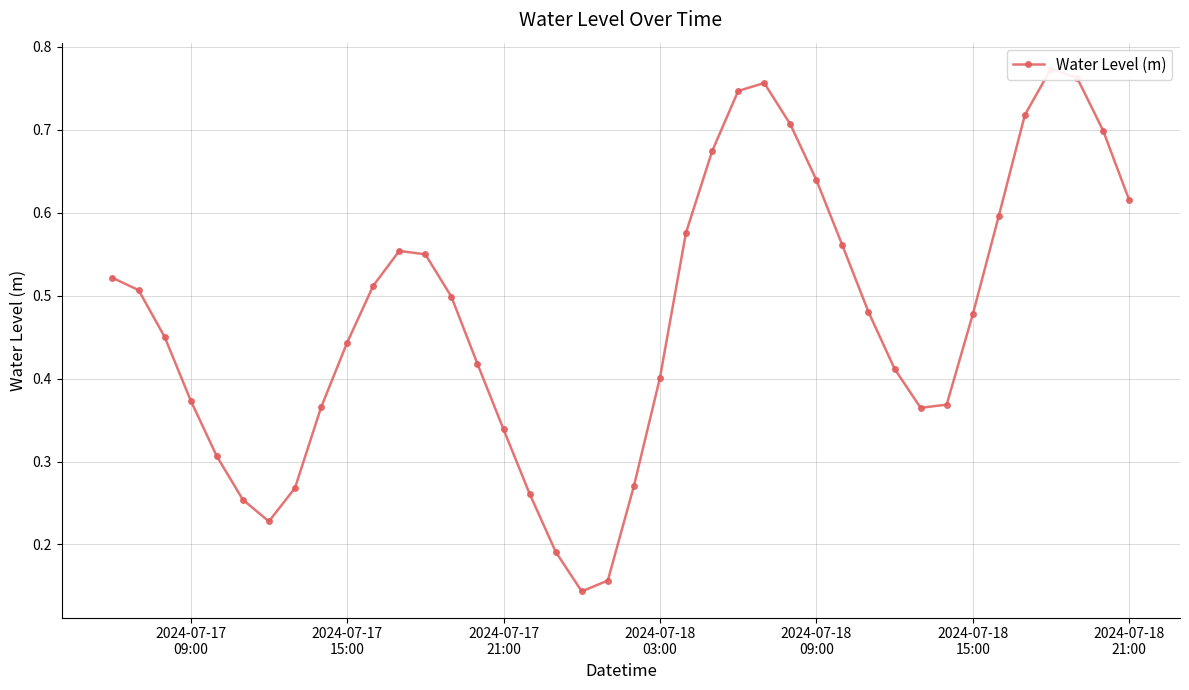

How many lines are shown in the chart?

1